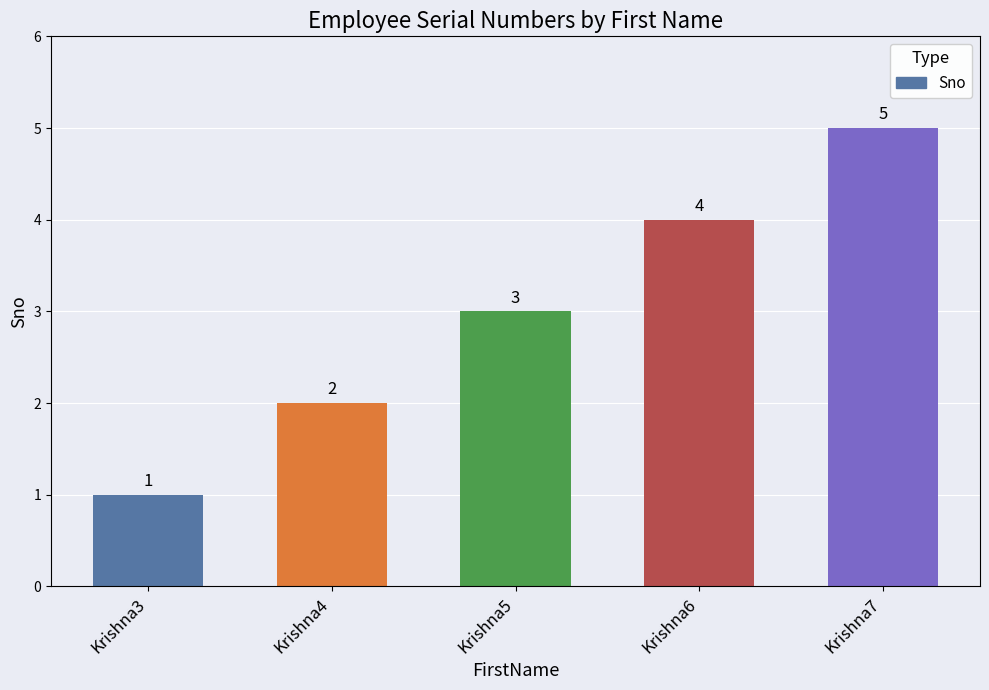

Are the bars horizontal?

No